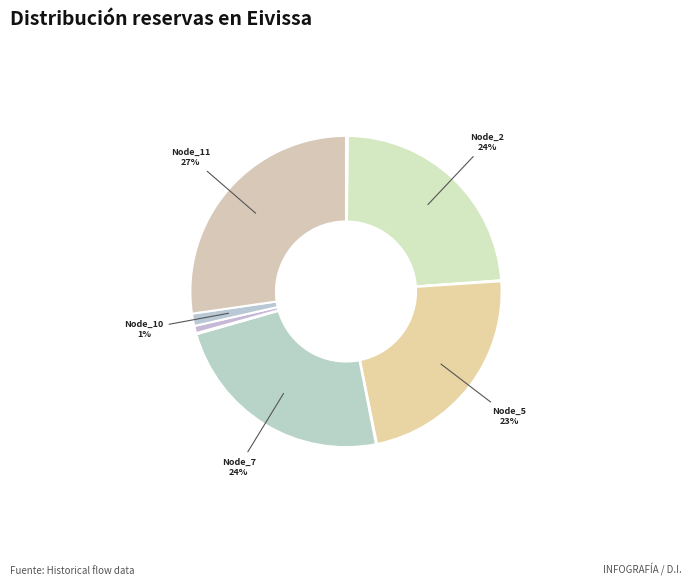

How many segments does this pie chart have?

12